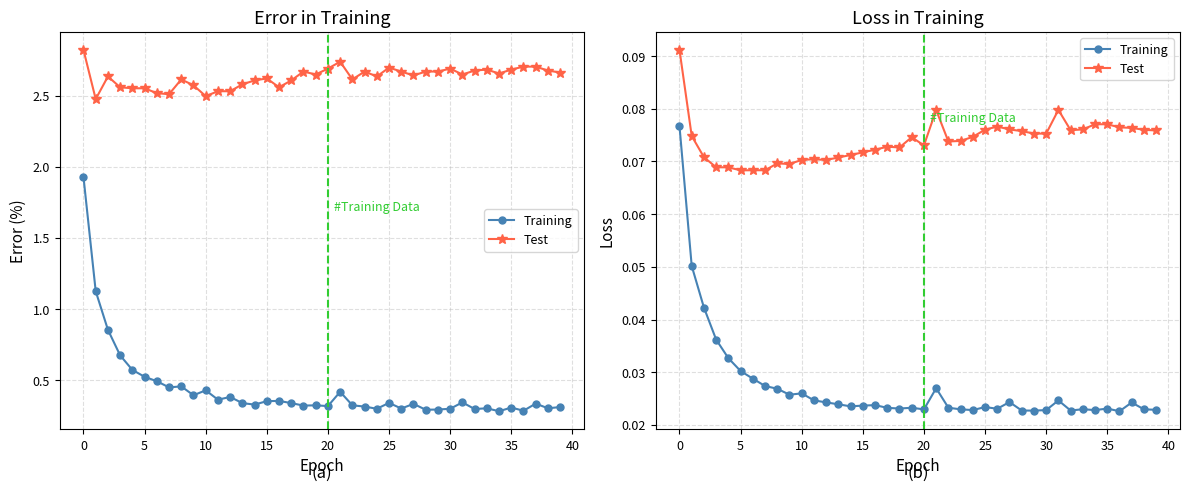

Count the Test values in the range 0 to 1.

40